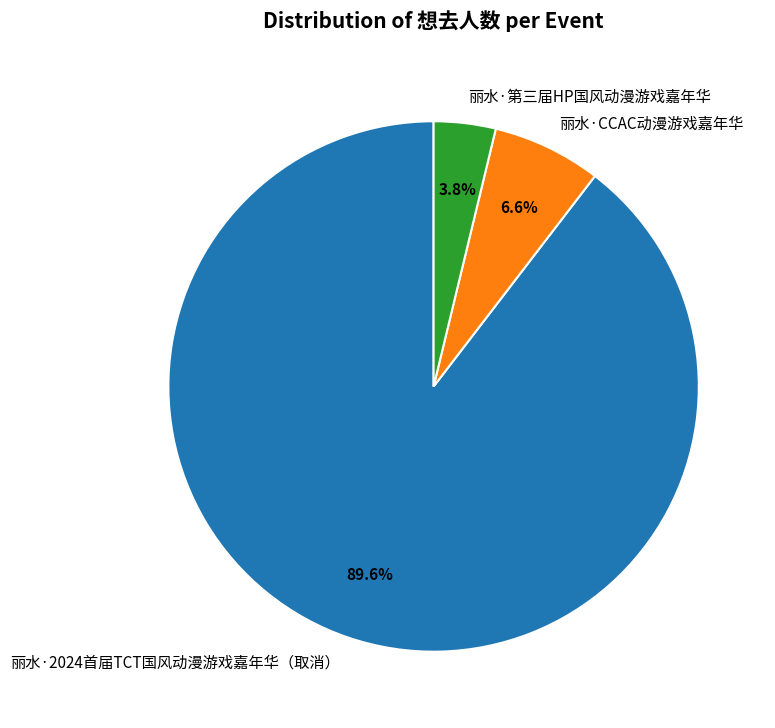

The 丽水·2024首届TCT国风动漫游戏嘉年华（取消） slice represents 90% of the pie. True or false?

True